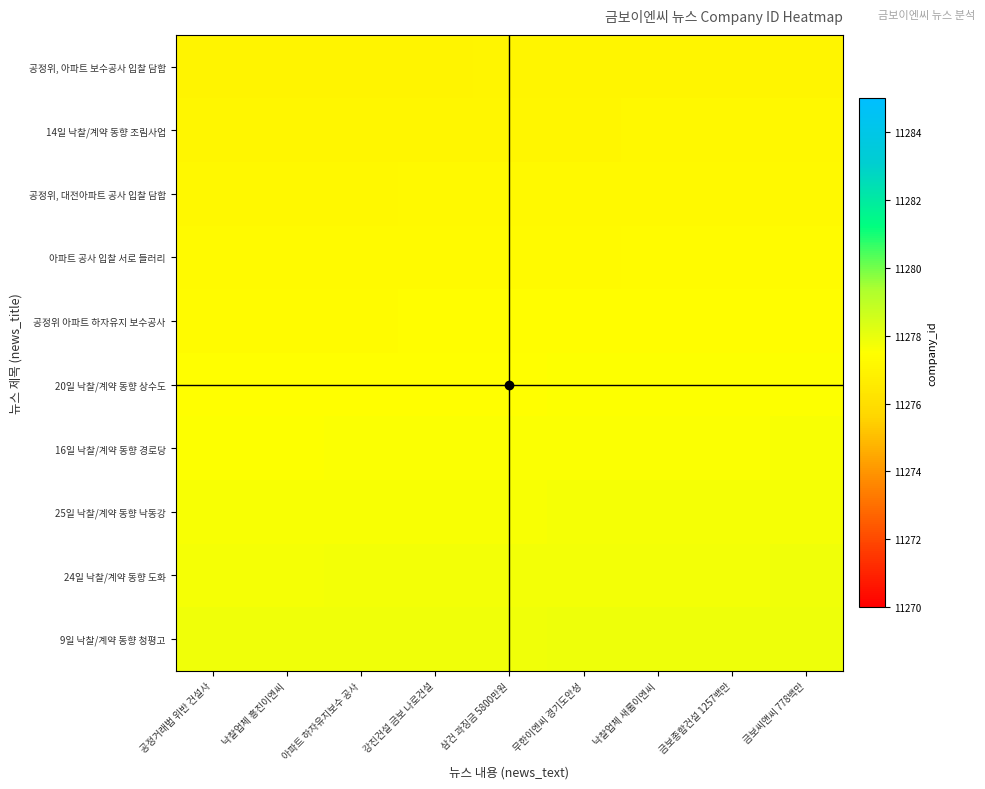

What is the spread (max minus min) of values at 아파트 하자유지보수 공사?

0.8